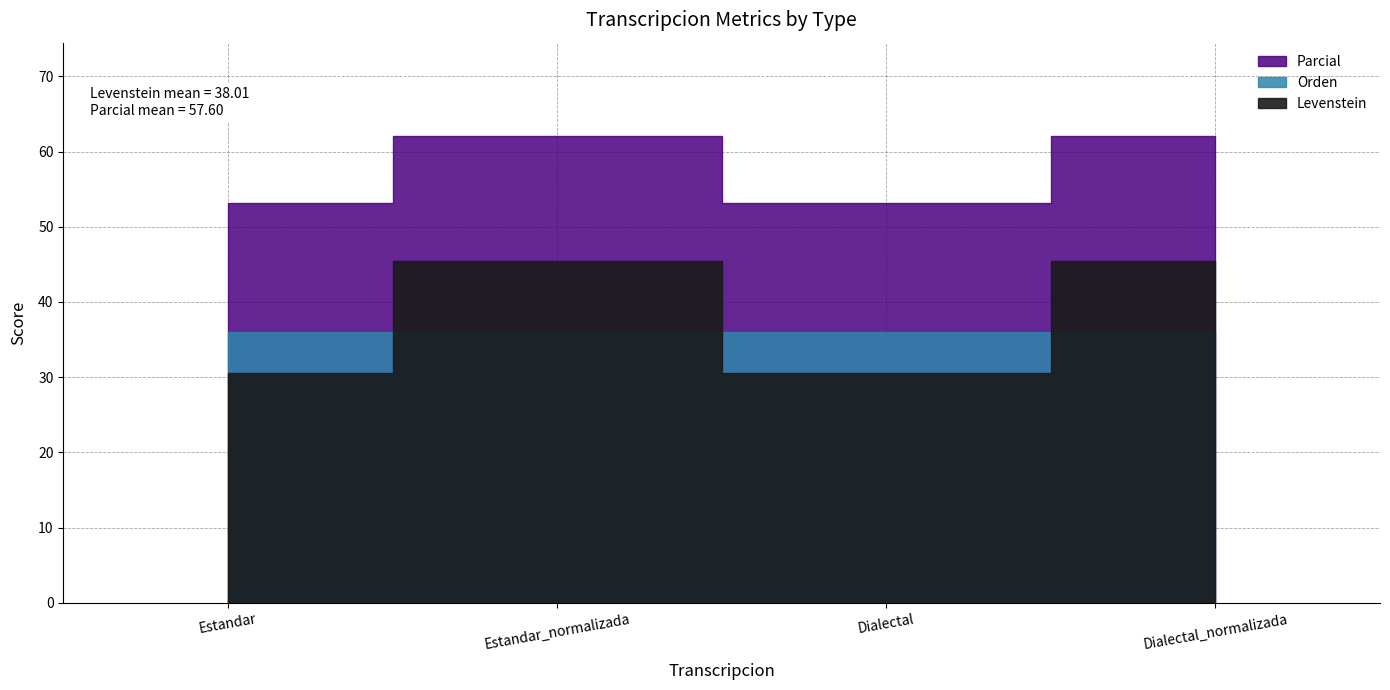

After their last crossing, which series has the higher values: Levenstein or Orden?

Levenstein